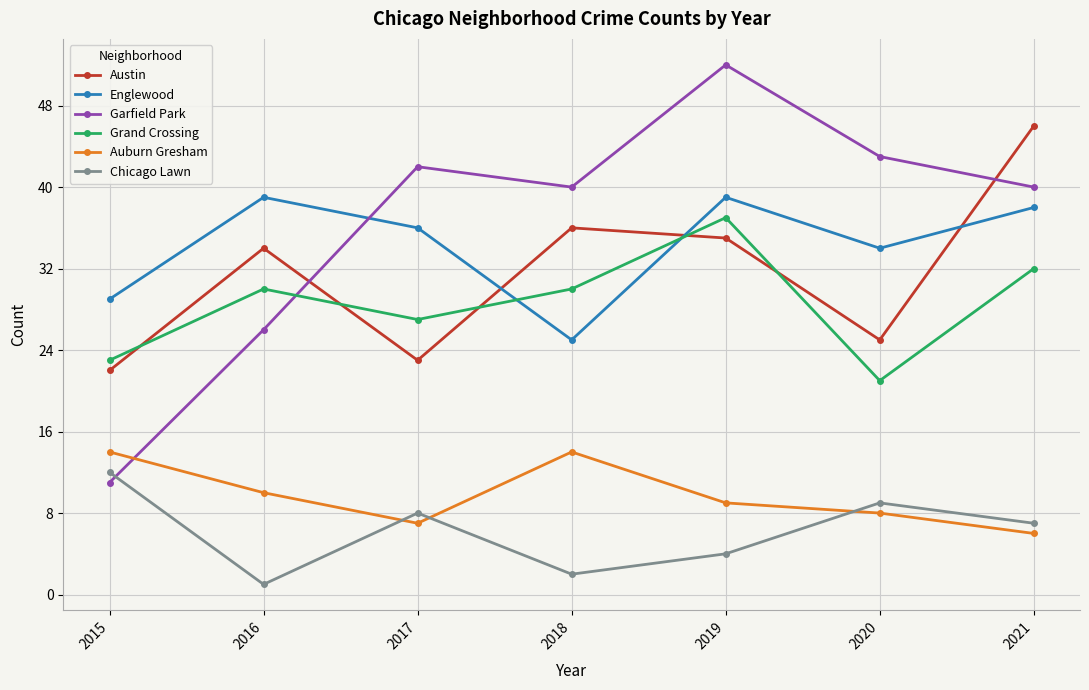

True or false: Englewood has a value of 68 at 2019.

False